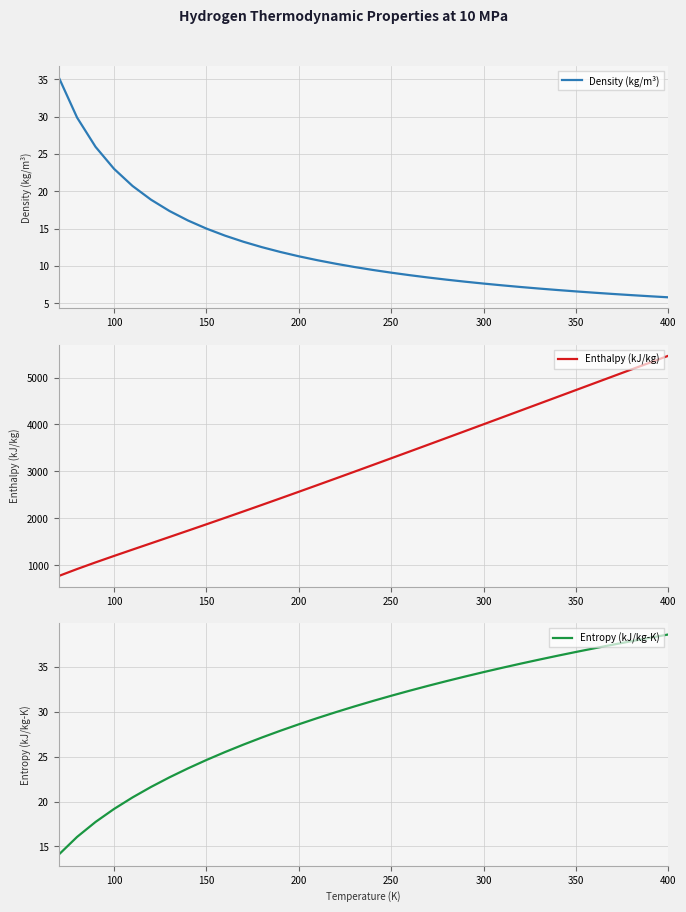

What is the maximum value for Enthalpy (kJ/kg)?

5464.1